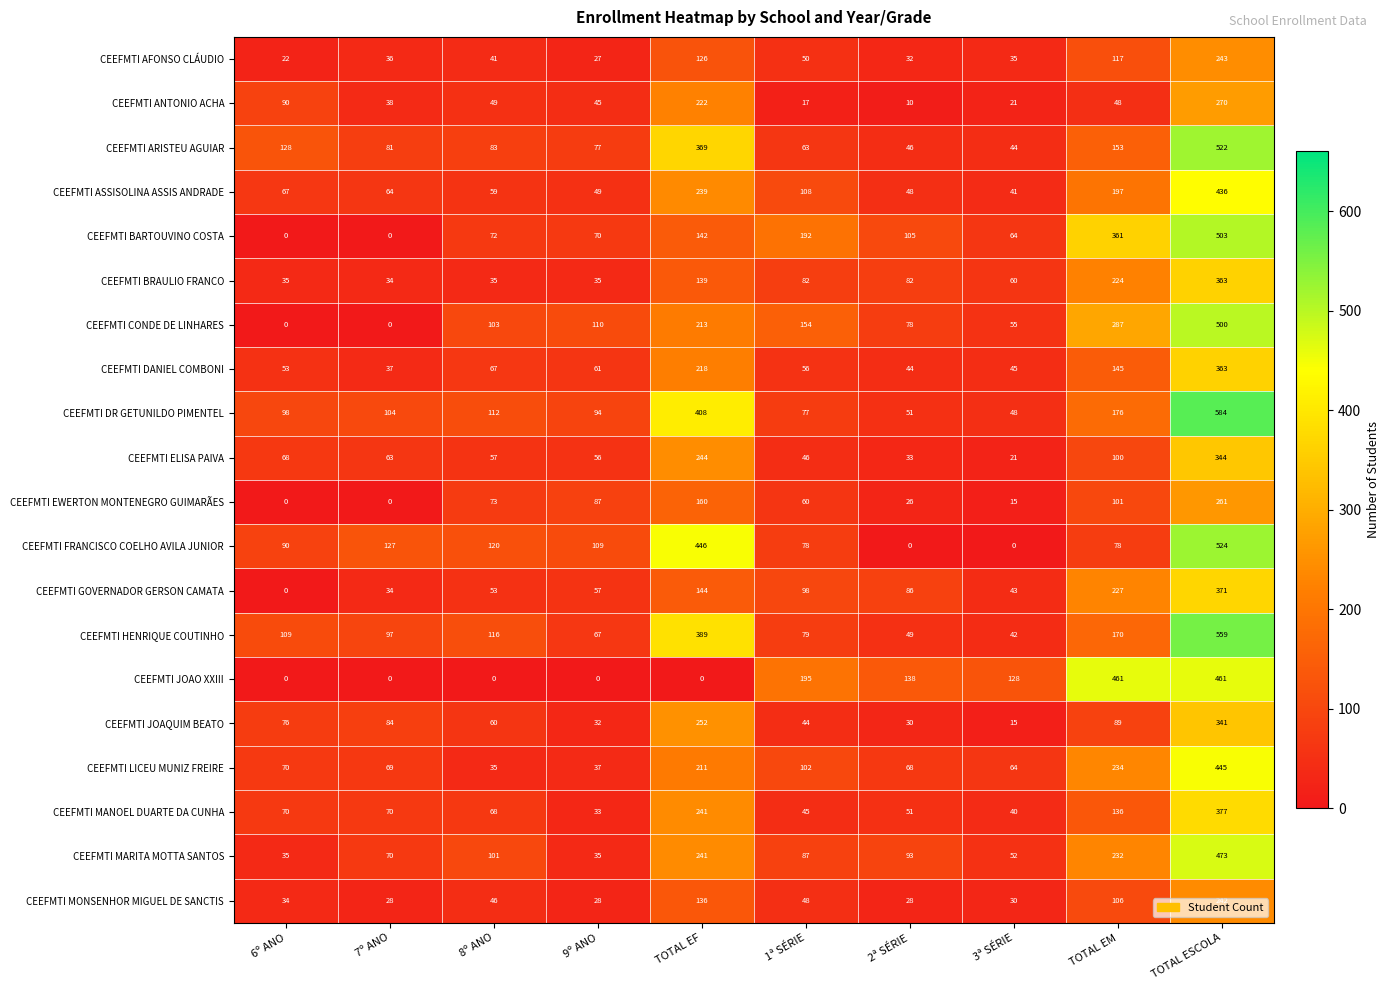

Which label corresponds to the largest value in the chart?

TOTAL ESCOLA